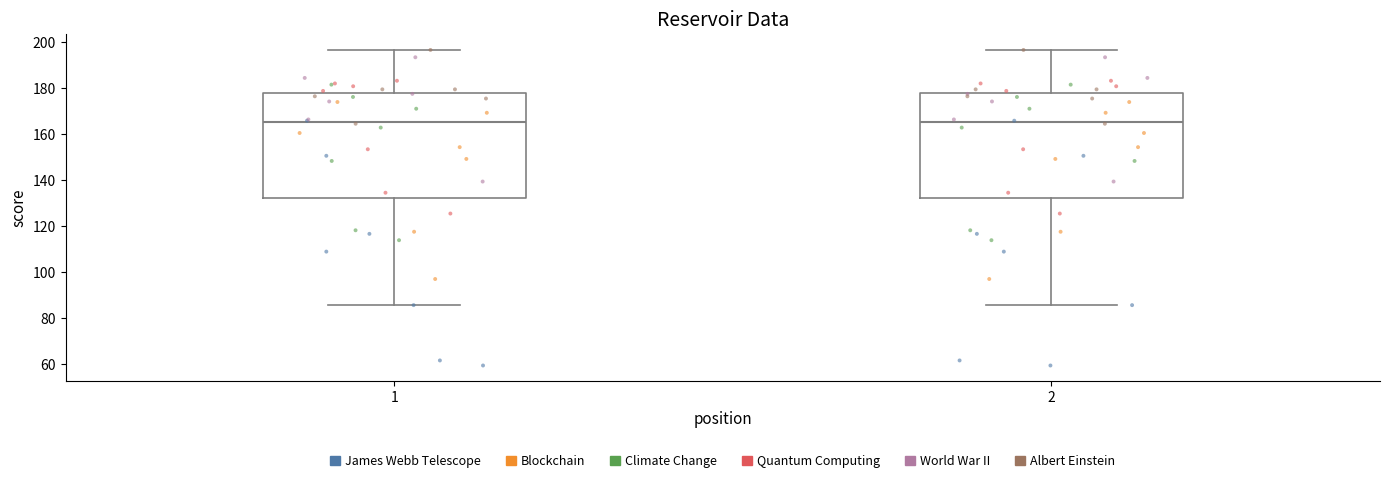

Reading left to right, transcribe this box plot: for each box, give where its median line is, the range the box spans, and where its two whiskers end, as read against the y-axis. The values are not printed on the chart, so give them approximately, as read against the axis.

1: median 166, box 132 to 178, whiskers 86 to 196
2: median 166, box 132 to 178, whiskers 86 to 196